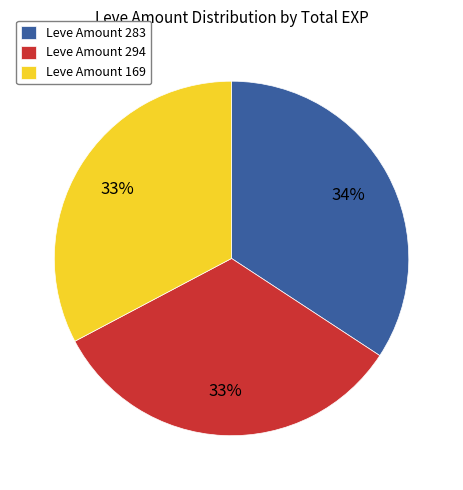

Is there a majority slice in this chart?

No